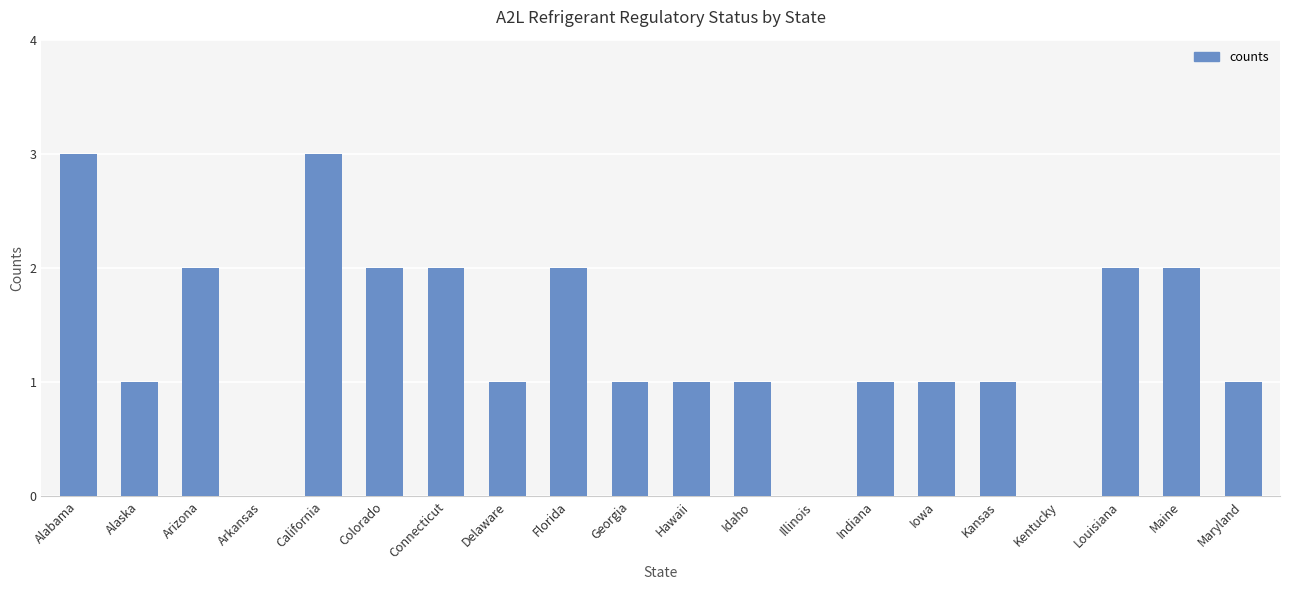

Reading right to left, what are all the values shown in this chart?

1	2	2	0	1	1	1	0	1	1	1	2	1	2	2	3	0	2	1	3